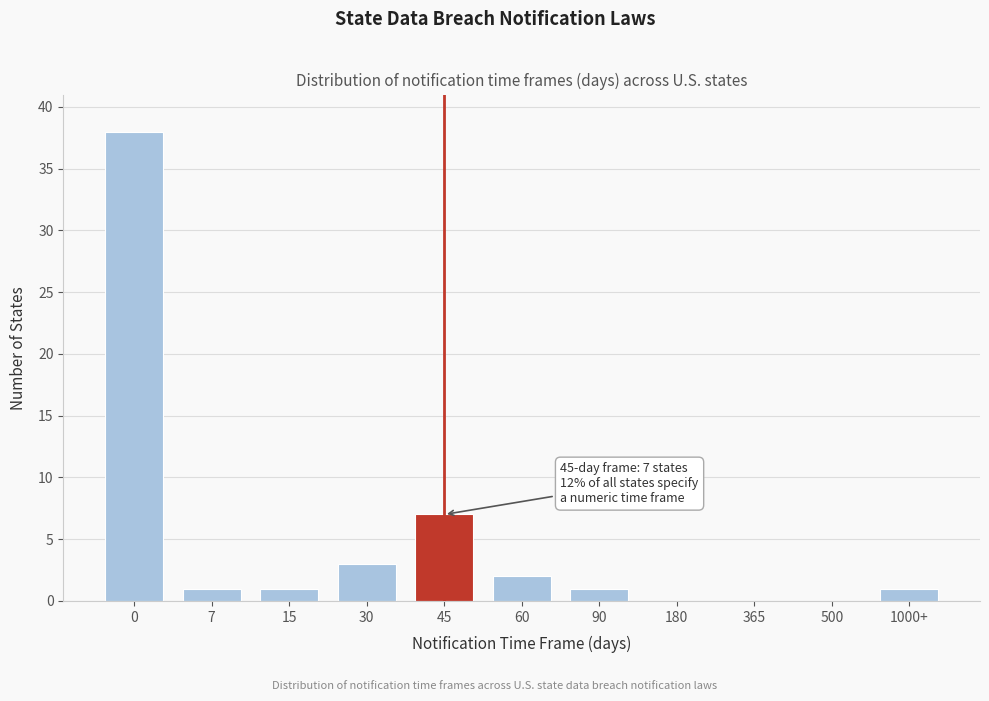

Reading left to right, transcribe all the data shown in this chart.

0=38	7=1	15=1	30=3	45=7	60=2	90=1	180=0	365=0	500=0	1000+=1